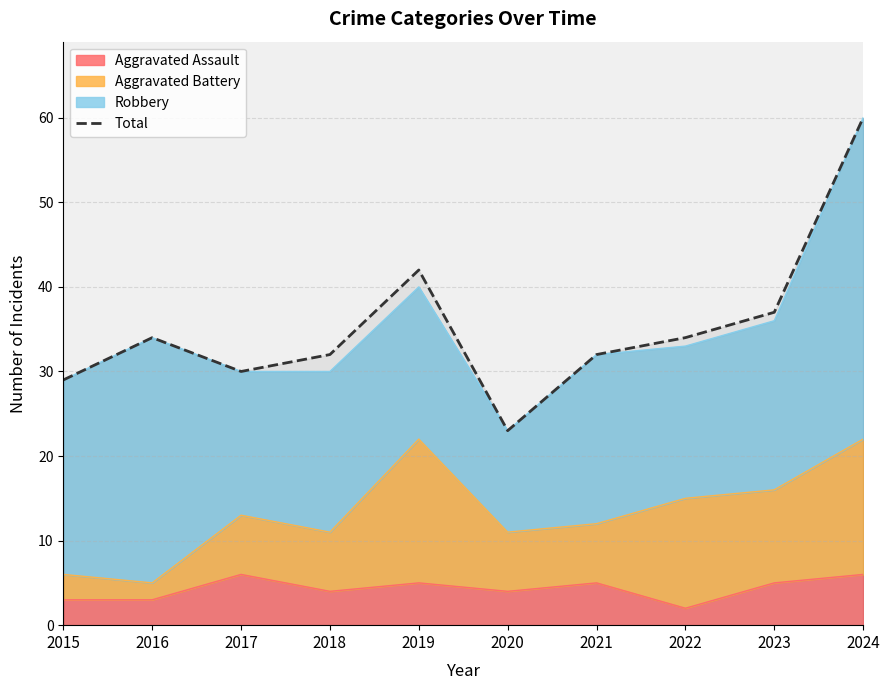

Rank the categories by value from highest to lowest.

2024, 2019, 2023, 2016, 2022, 2018, 2021, 2017, 2015, 2020